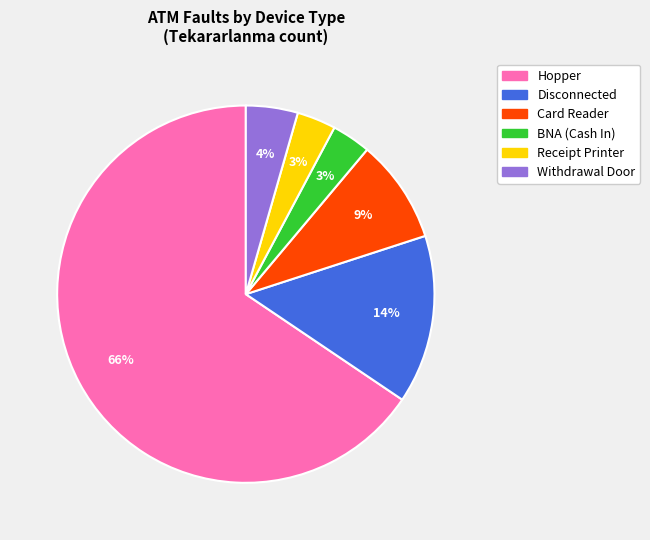

How many slices are in this pie chart?

6